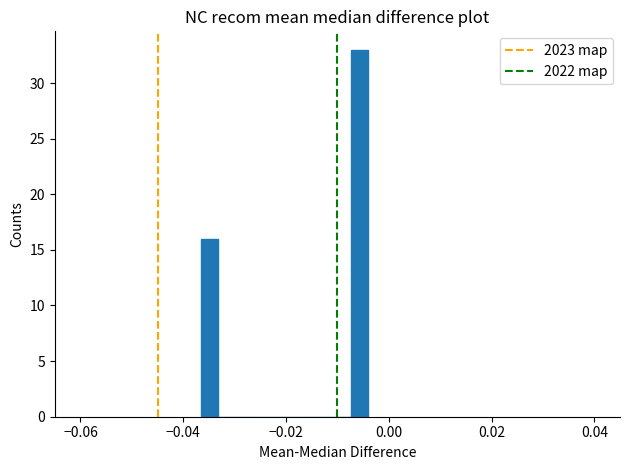

Read against the x-axis, roughly where is the centre of the tallest bar?

-0.006